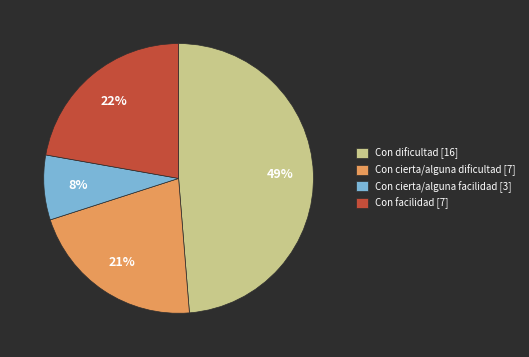

Which slice is the smallest?

Con cierta/alguna facilidad